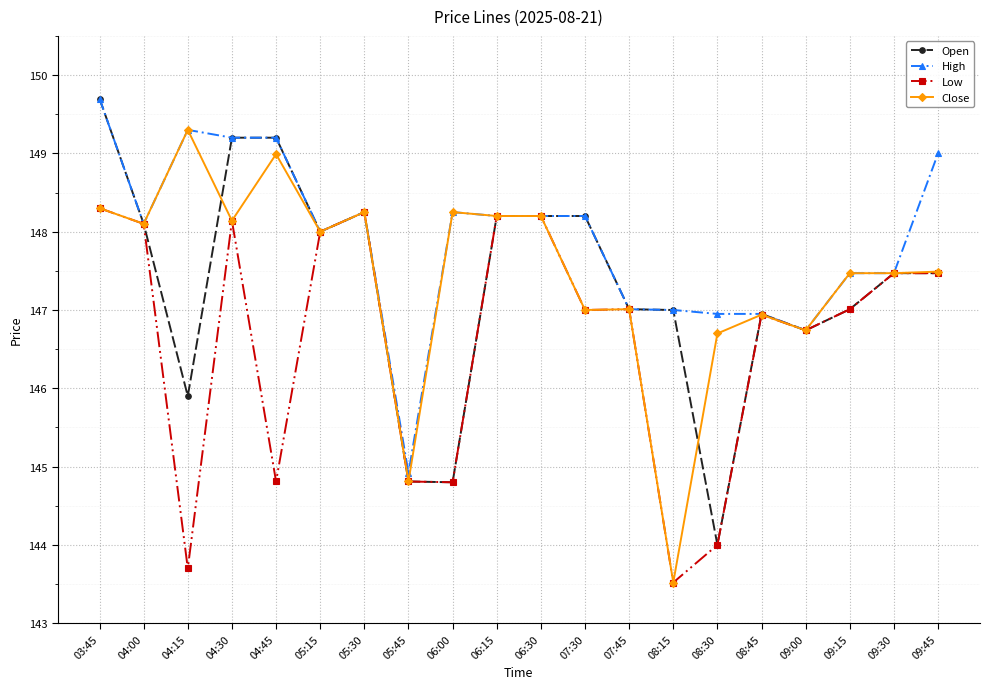

What are all the series names shown in the legend?

Open, High, Low, Close